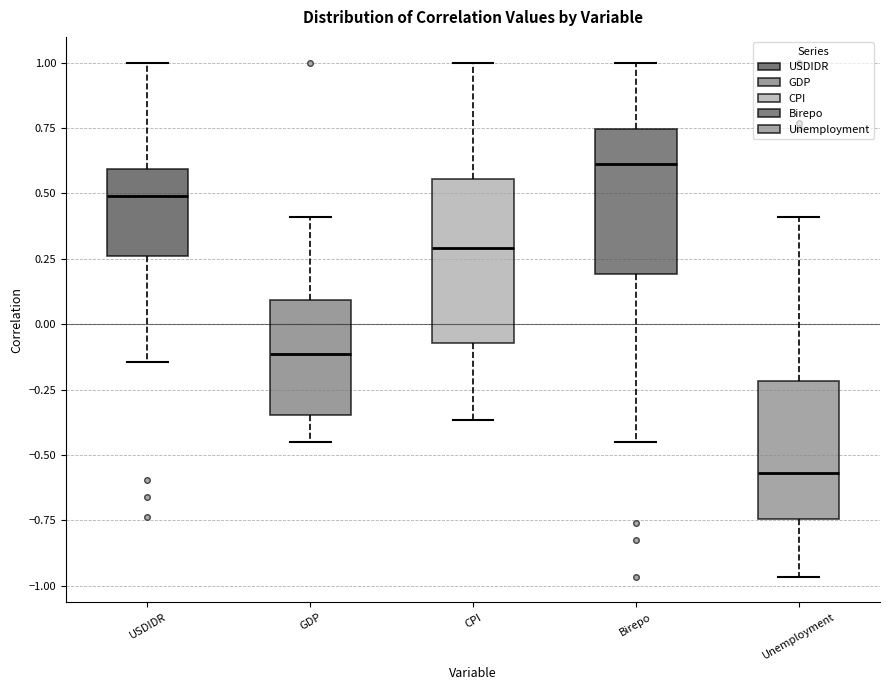

Reading left to right, read every box against the y-axis: the position of its median line, the range the box covers, and the ends of its whiskers. The values are not printed on the chart, so give them approximately, as read against the axis.

USDIDR: median 0.50, box 0.25 to 0.60, whiskers -0.15 to 1.00
GDP: median -0.10, box -0.35 to 0.10, whiskers -0.45 to 0.40
CPI: median 0.30, box -0.05 to 0.55, whiskers -0.35 to 1.00
Birepo: median 0.60, box 0.20 to 0.75, whiskers -0.45 to 1.00
Unemployment: median -0.55, box -0.75 to -0.20, whiskers -0.95 to 0.40